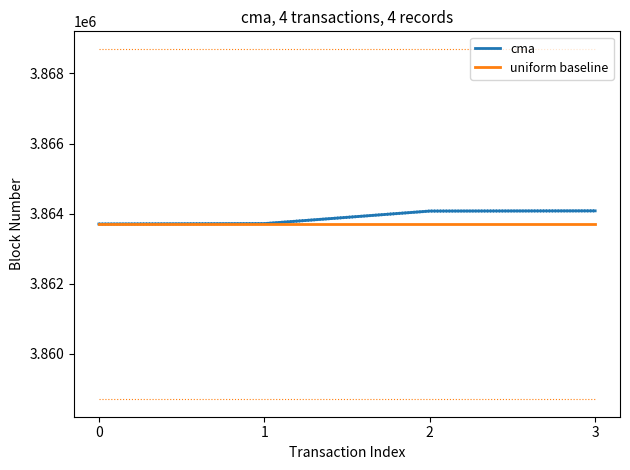

At 1, list the series in order from largest to smallest.

cma, uniform baseline